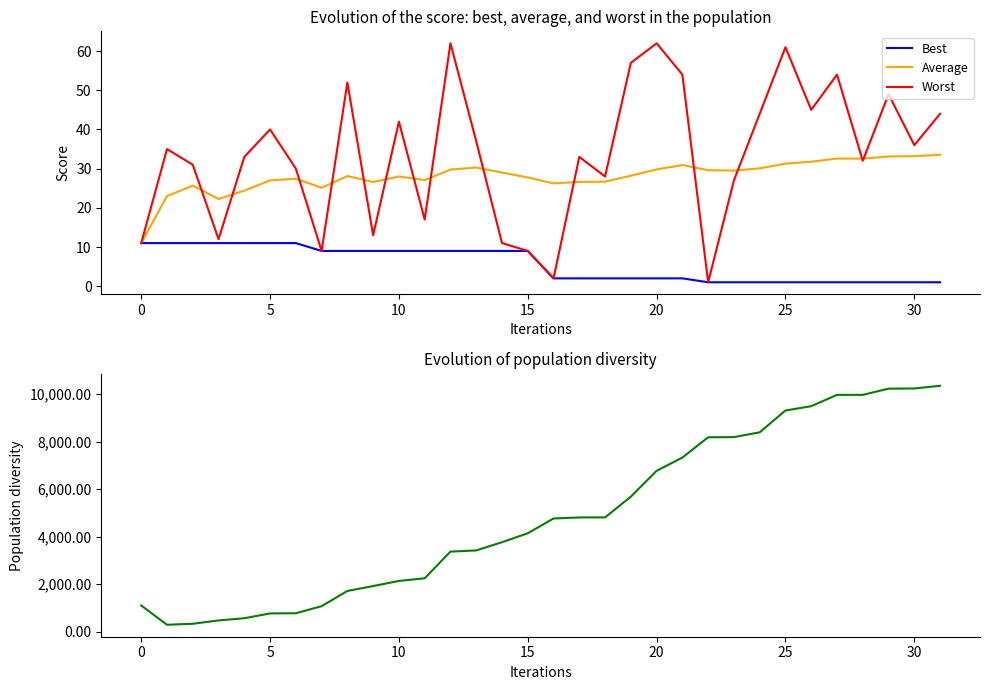

What is the difference between the maximum and second lowest values in the Average series?

11.3